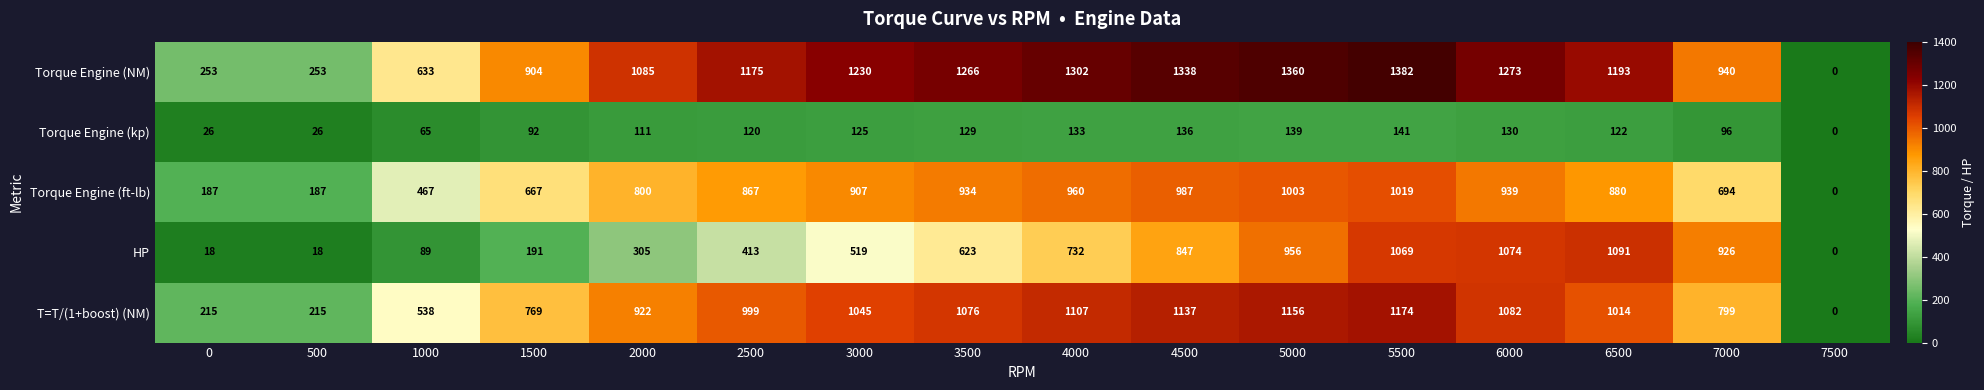

Which series changed the most between 1000 and 2500?

Torque Engine (NM)